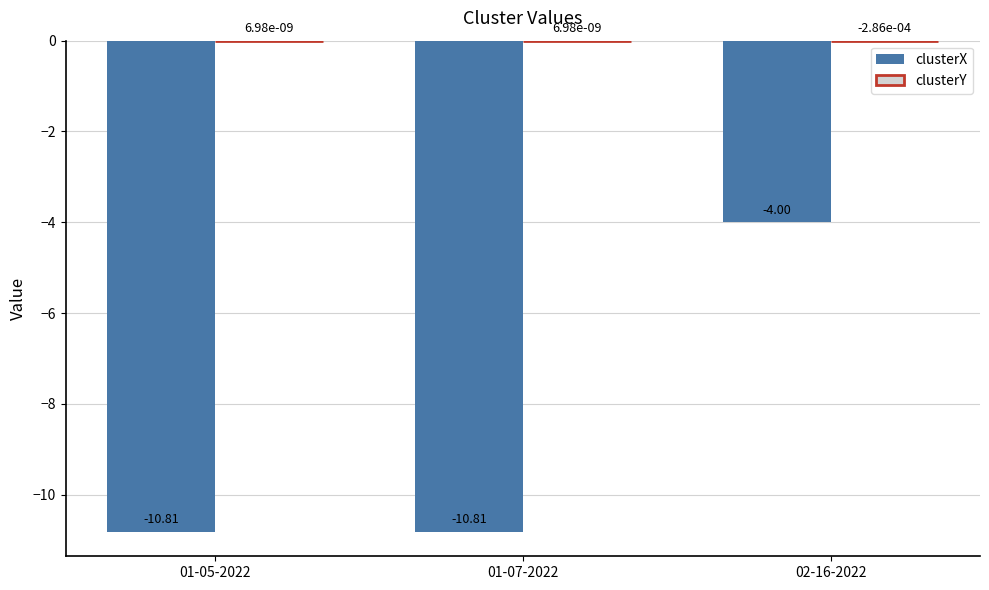

Between 01-07-2022 and 02-16-2022, which series saw the biggest shift?

clusterX